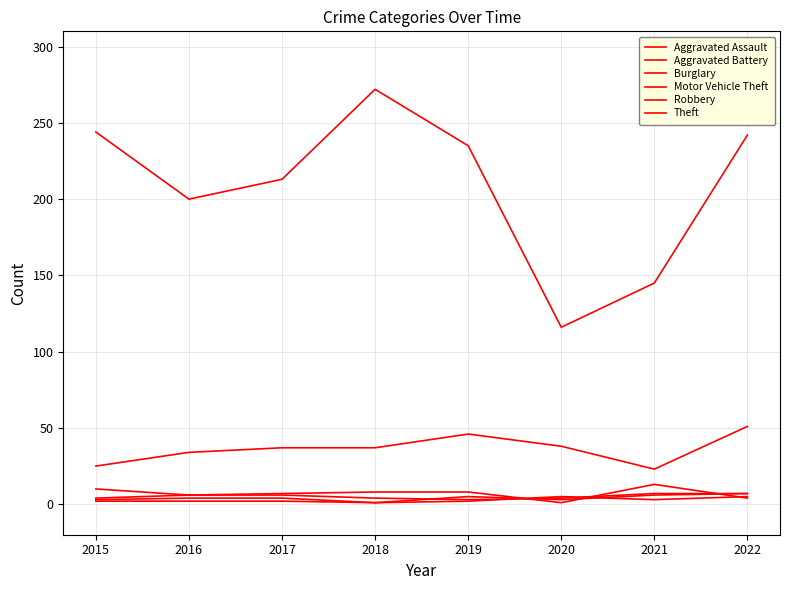

What is the value of the Robbery point at the 7th from the left?

3